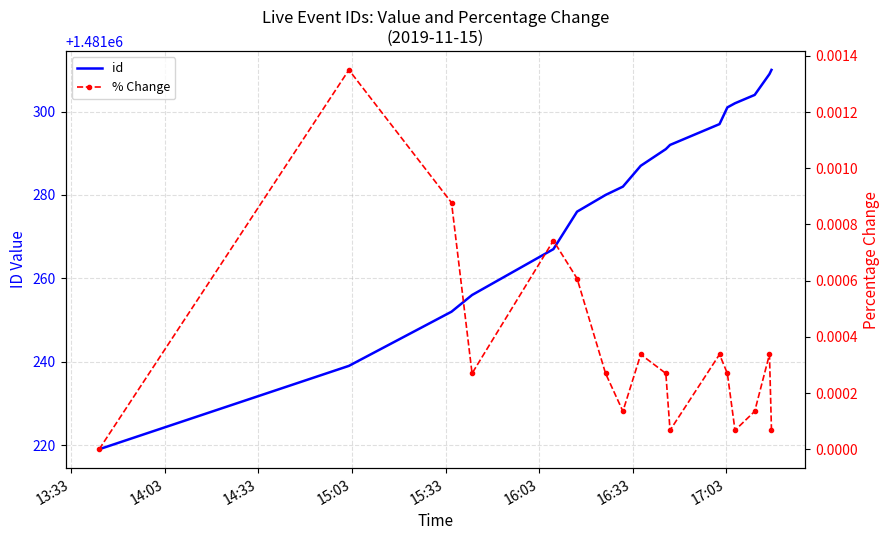

What is the lowest value of the id series?

1481219